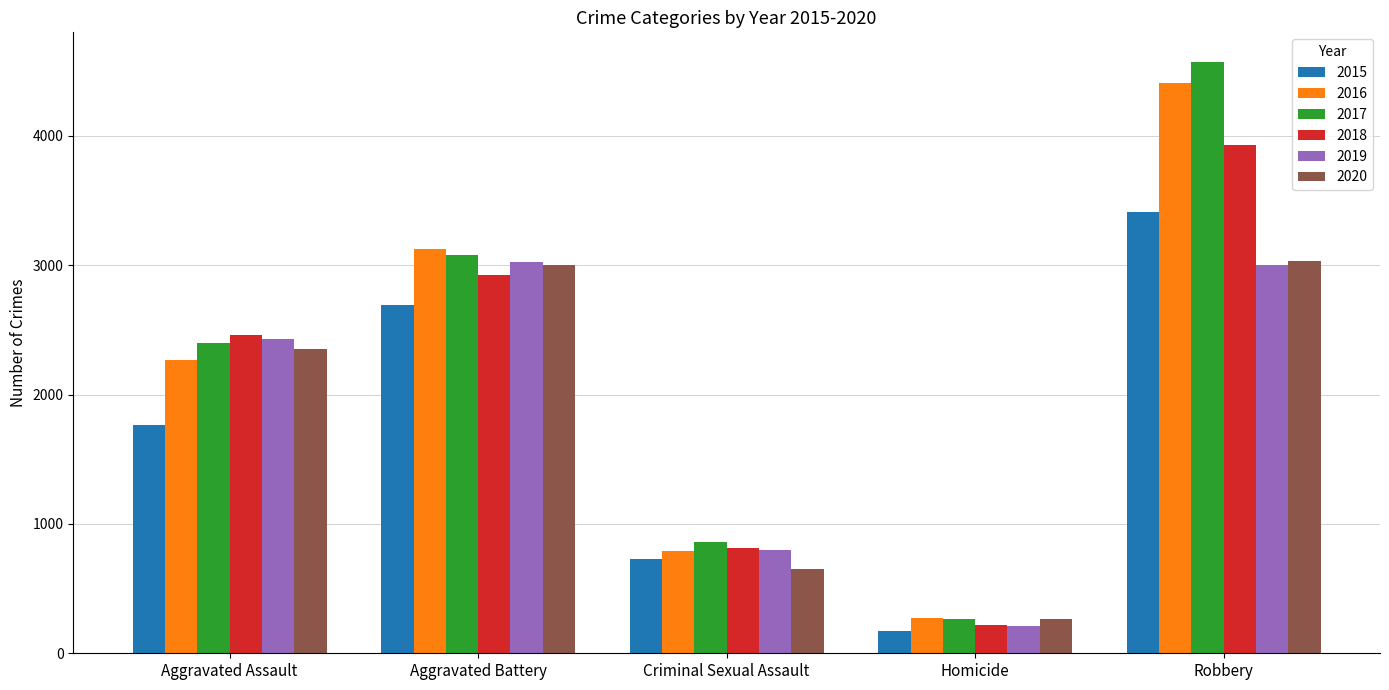

True or false: 2018 has a value of 545 at Aggravated Assault.

False